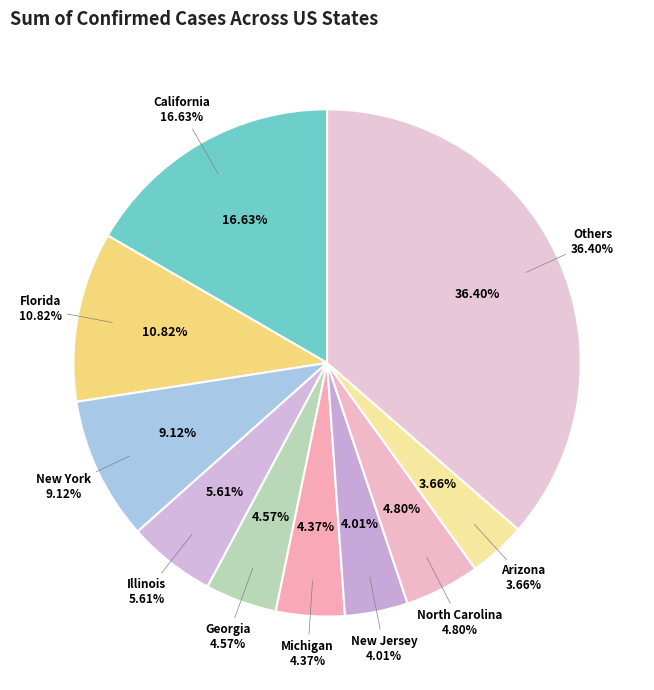

Which slice is the largest?

Other